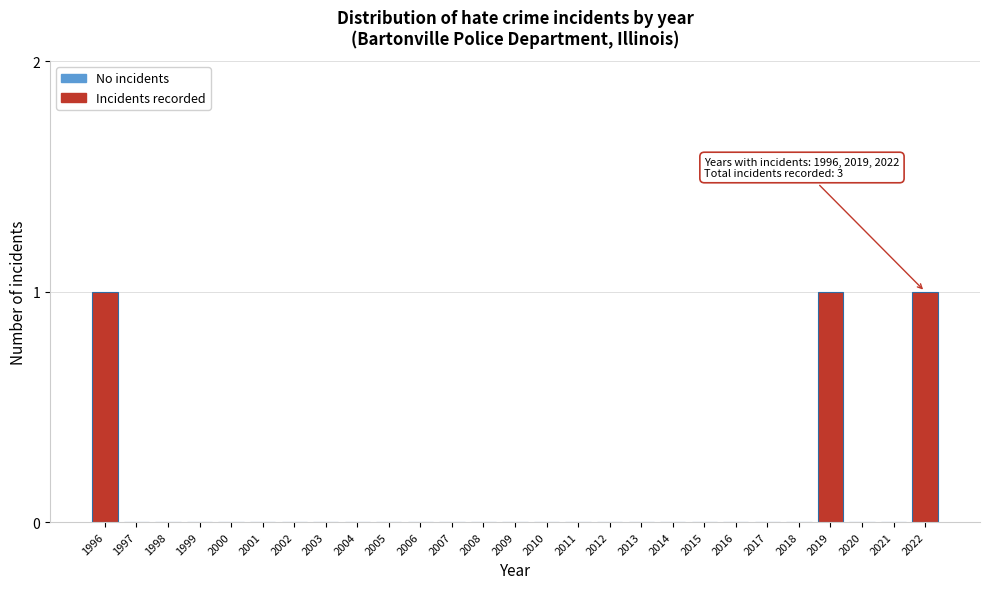

Reading left to right, what are all the values shown in this chart?

1996=1	1997=0	1998=0	1999=0	2000=0	2001=0	2002=0	2003=0	2004=0	2005=0	2006=0	2007=0	2008=0	2009=0	2010=0	2011=0	2012=0	2013=0	2014=0	2015=0	2016=0	2017=0	2018=0	2019=1	2020=0	2021=0	2022=1